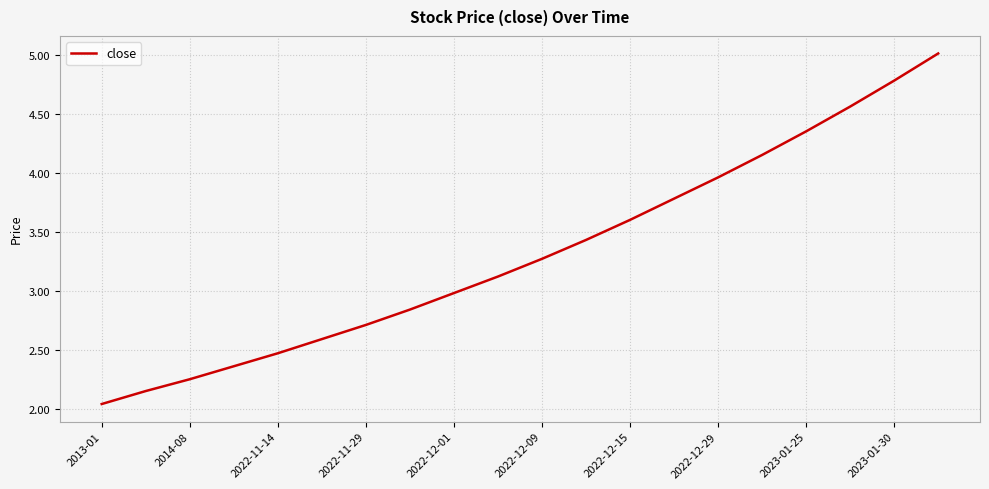

What is the difference between the maximum and minimum values?

3.0